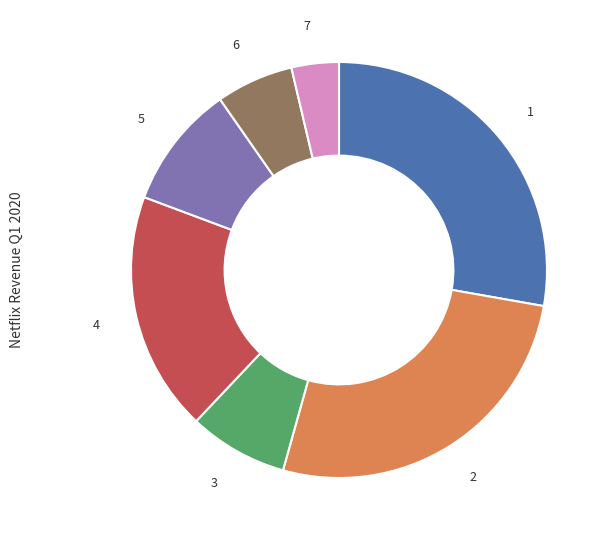

Does 7 represent more than half of the total?

No